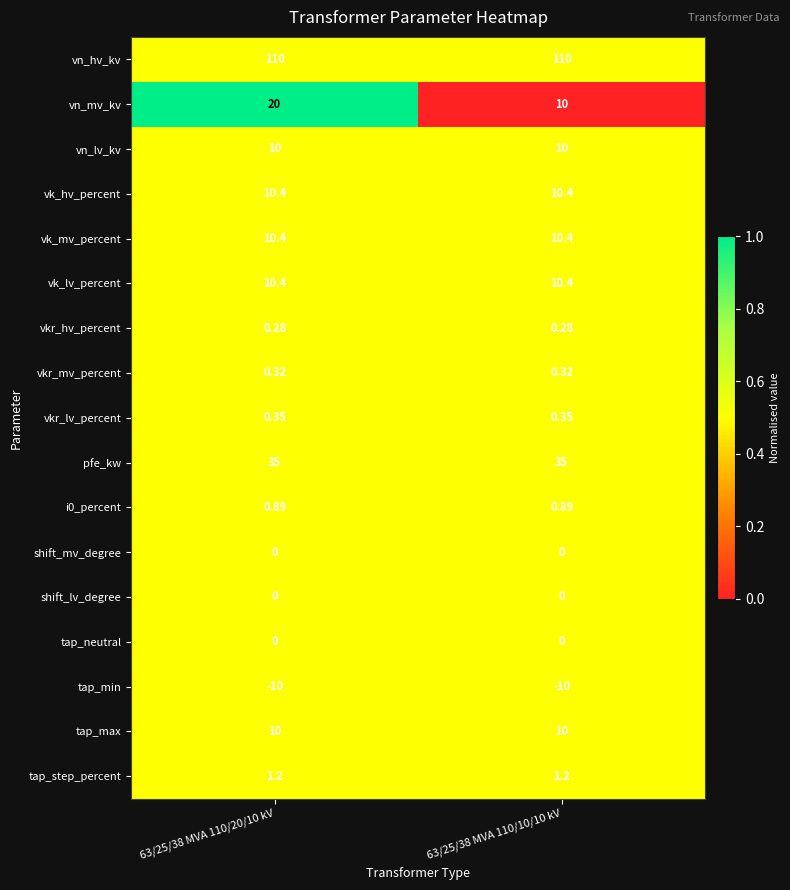

What is the greatest value displayed?

110.0